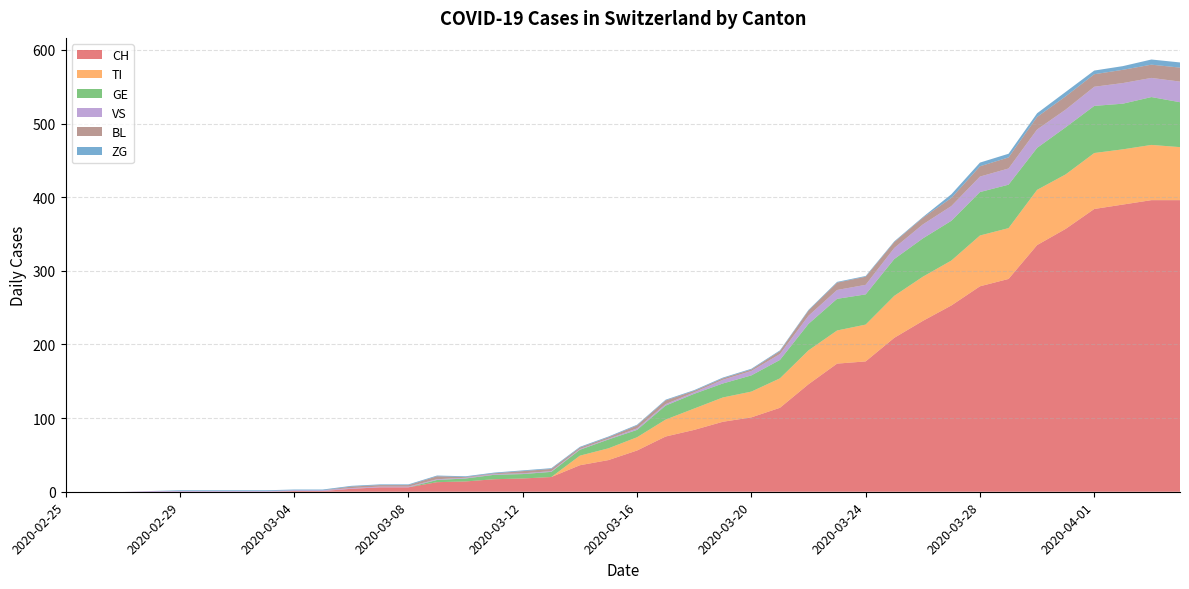

Reading left to right, list all the values displayed in this chart.

CH: 2020-02-25=0	2020-02-26=0	2020-02-27=0	2020-02-28=0	2020-02-29=0	2020-03-01=0	2020-03-02=0	2020-03-03=0	2020-03-04=1	2020-03-05=1	2020-03-06=4	2020-03-07=6	2020-03-08=6	2020-03-09=13	2020-03-10=14	2020-03-11=17	2020-03-12=18	2020-03-13=20	2020-03-14=36	2020-03-15=43	2020-03-16=56	2020-03-17=75	2020-03-18=84	2020-03-19=95	2020-03-20=101	2020-03-21=114	2020-03-22=146	2020-03-23=174	2020-03-24=177	2020-03-25=209	2020-03-26=232	2020-03-27=253	2020-03-28=279	2020-03-29=289	2020-03-30=335	2020-03-31=357	2020-04-01=384	2020-04-02=390	2020-04-03=396	2020-04-04=396
TI: 2020-02-25=0	2020-02-26=0	2020-02-27=0	2020-02-28=0	2020-02-29=0	2020-03-01=0	2020-03-02=0	2020-03-03=0	2020-03-04=0	2020-03-05=0	2020-03-06=0	2020-03-07=0	2020-03-08=0	2020-03-09=0	2020-03-10=0	2020-03-11=0	2020-03-12=0	2020-03-13=0	2020-03-14=13	2020-03-15=16	2020-03-16=18	2020-03-17=23	2020-03-18=29	2020-03-19=33	2020-03-20=35	2020-03-21=40	2020-03-22=46	2020-03-23=45	2020-03-24=50	2020-03-25=57	2020-03-26=60	2020-03-27=61	2020-03-28=69	2020-03-29=69	2020-03-30=75	2020-03-31=74	2020-04-01=76	2020-04-02=75	2020-04-03=75	2020-04-04=72
GE: 2020-02-25=0	2020-02-26=0	2020-02-27=0	2020-02-28=0	2020-02-29=0	2020-03-01=0	2020-03-02=0	2020-03-03=0	2020-03-04=0	2020-03-05=0	2020-03-06=0	2020-03-07=0	2020-03-08=0	2020-03-09=3	2020-03-10=4	2020-03-11=6	2020-03-12=6	2020-03-13=7	2020-03-14=8	2020-03-15=12	2020-03-16=10	2020-03-17=19	2020-03-18=20	2020-03-19=19	2020-03-20=22	2020-03-21=25	2020-03-22=36	2020-03-23=43	2020-03-24=41	2020-03-25=50	2020-03-26=52	2020-03-27=54	2020-03-28=59	2020-03-29=59	2020-03-30=57	2020-03-31=64	2020-04-01=64	2020-04-02=62	2020-04-03=65	2020-04-04=61
VS: 2020-02-25=0	2020-02-26=0	2020-02-27=0	2020-02-28=1	2020-02-29=1	2020-03-01=1	2020-03-02=1	2020-03-03=1	2020-03-04=1	2020-03-05=1	2020-03-06=1	2020-03-07=1	2020-03-08=1	2020-03-09=1	2020-03-10=1	2020-03-11=1	2020-03-12=1	2020-03-13=1	2020-03-14=1	2020-03-15=1	2020-03-16=2	2020-03-17=2	2020-03-18=2	2020-03-19=5	2020-03-20=6	2020-03-21=8	2020-03-22=11	2020-03-23=12	2020-03-24=13	2020-03-25=15	2020-03-26=19	2020-03-27=20	2020-03-28=21	2020-03-29=22	2020-03-30=25	2020-03-31=24	2020-04-01=26	2020-04-02=28	2020-04-03=26	2020-04-04=28
BL: 2020-02-25=0	2020-02-26=0	2020-02-27=0	2020-02-28=0	2020-02-29=0	2020-03-01=0	2020-03-02=0	2020-03-03=0	2020-03-04=0	2020-03-05=0	2020-03-06=2	2020-03-07=2	2020-03-08=2	2020-03-09=4	2020-03-10=1	2020-03-11=1	2020-03-12=3	2020-03-13=3	2020-03-14=2	2020-03-15=2	2020-03-16=4	2020-03-17=5	2020-03-18=2	2020-03-19=2	2020-03-20=2	2020-03-21=4	2020-03-22=7	2020-03-23=10	2020-03-24=11	2020-03-25=8	2020-03-26=9	2020-03-27=11	2020-03-28=14	2020-03-29=15	2020-03-30=17	2020-03-31=18	2020-04-01=17	2020-04-02=18	2020-04-03=18	2020-04-04=19
ZG: 2020-02-25=0	2020-02-26=0	2020-02-27=0	2020-02-28=0	2020-02-29=1	2020-03-01=1	2020-03-02=1	2020-03-03=1	2020-03-04=1	2020-03-05=1	2020-03-06=1	2020-03-07=1	2020-03-08=1	2020-03-09=1	2020-03-10=1	2020-03-11=1	2020-03-12=1	2020-03-13=1	2020-03-14=1	2020-03-15=1	2020-03-16=1	2020-03-17=1	2020-03-18=1	2020-03-19=1	2020-03-20=1	2020-03-21=1	2020-03-22=1	2020-03-23=1	2020-03-24=1	2020-03-25=1	2020-03-26=1	2020-03-27=5	2020-03-28=5	2020-03-29=5	2020-03-30=5	2020-03-31=6	2020-04-01=5	2020-04-02=5	2020-04-03=7	2020-04-04=7